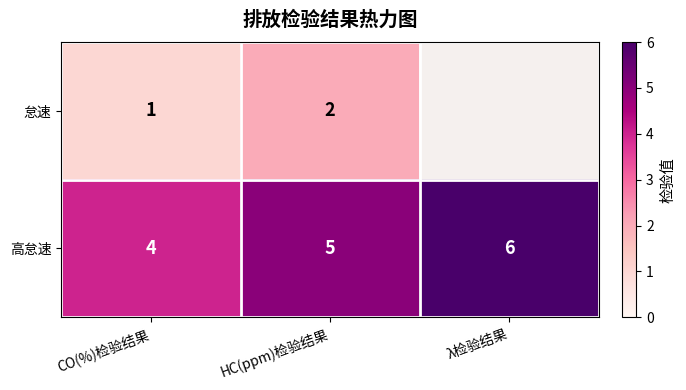

At which label is 高怠速 closest to 5?

HC(ppm)检验结果